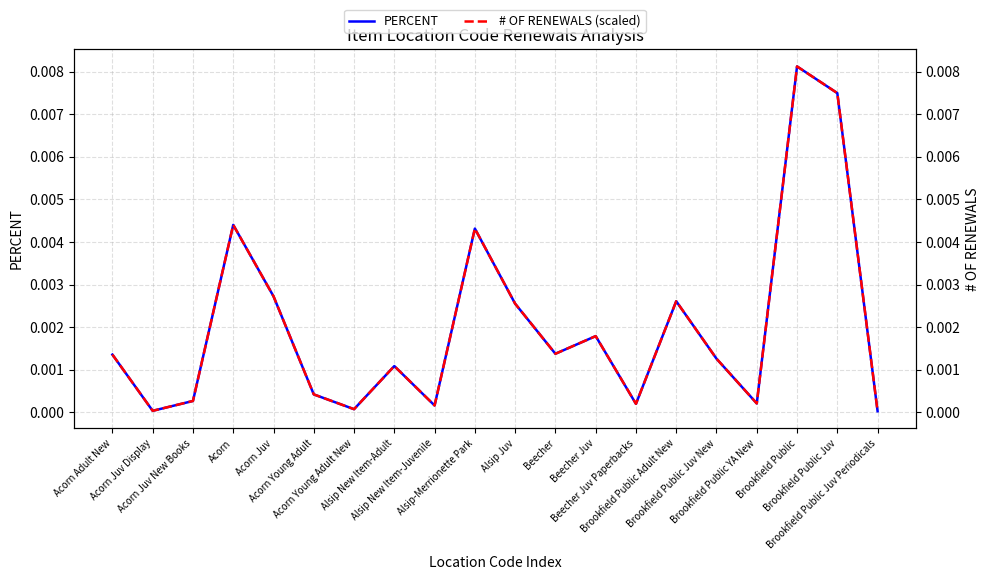

Rank the series by their maximum value, from highest to lowest.

PERCENT, # OF RENEWALS (scaled)